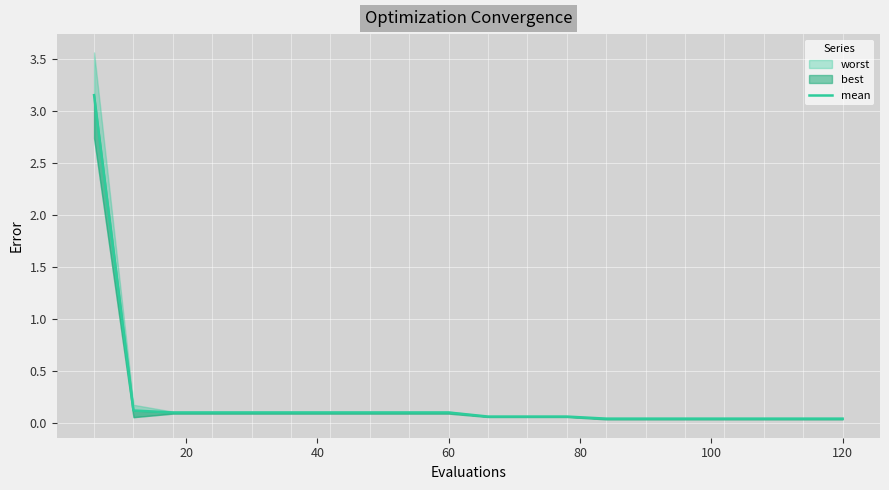

Read the value at 20.

0.1